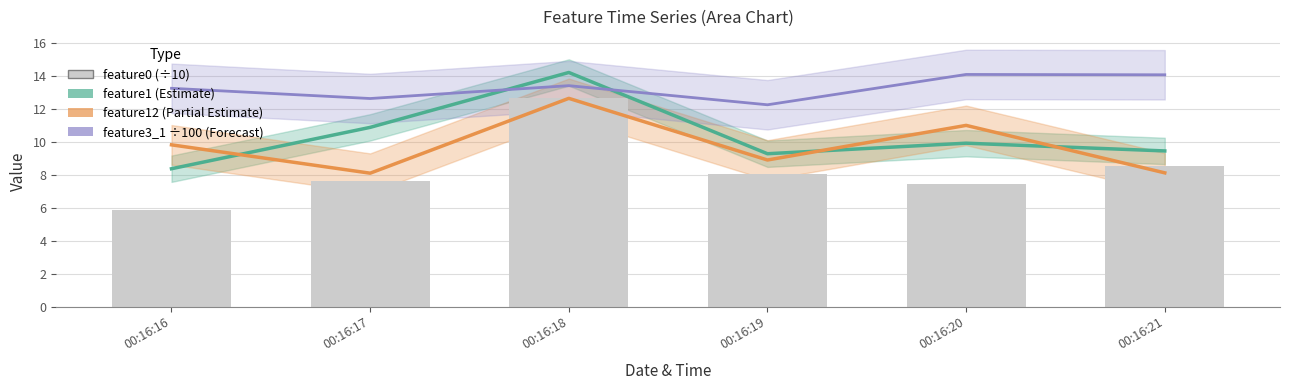

What is the highest value of the feature1 (Estimate) series?

14.2